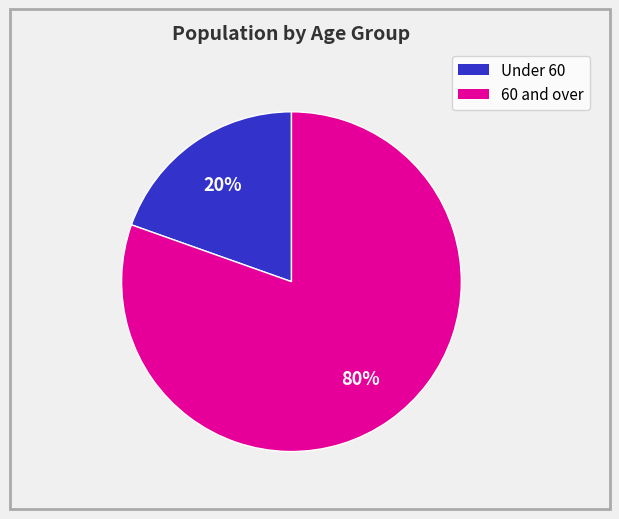

Is there any slice that represents more than half of the pie?

Yes